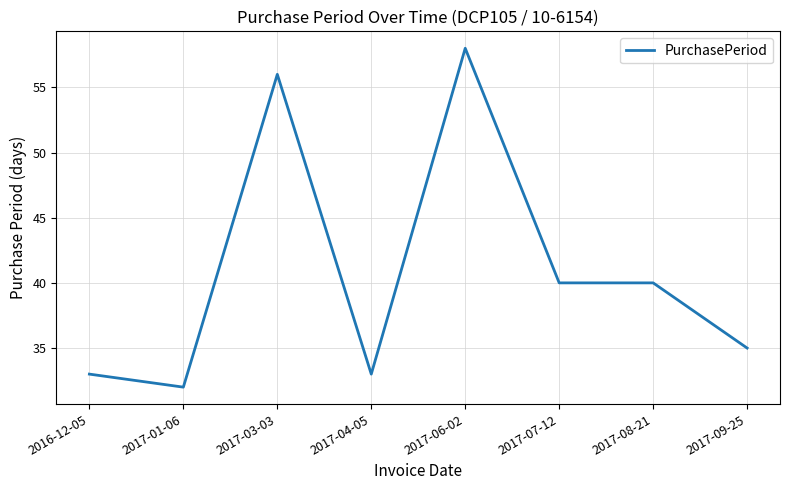

What is the sum of all values?

327